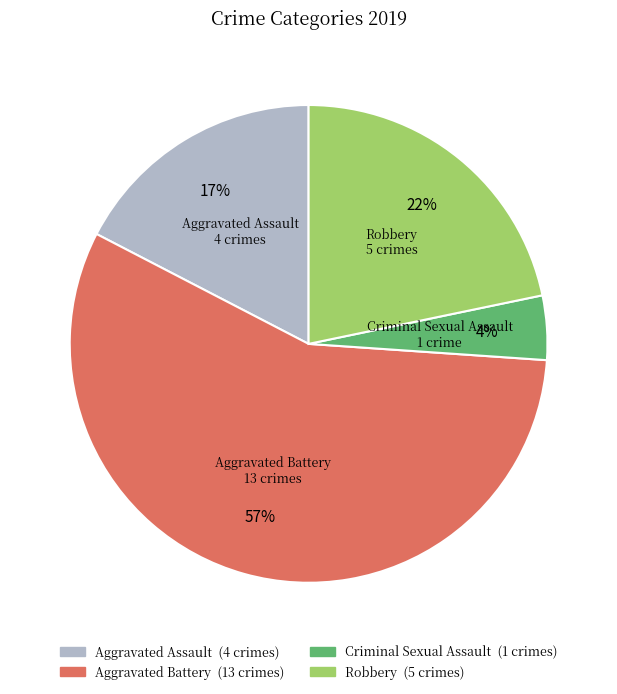

How many segments does this pie chart have?

4